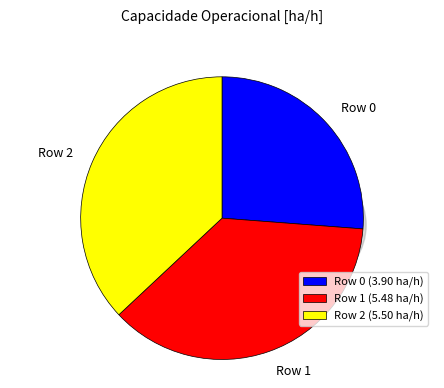

What is the largest slice in the pie chart?

Row 2